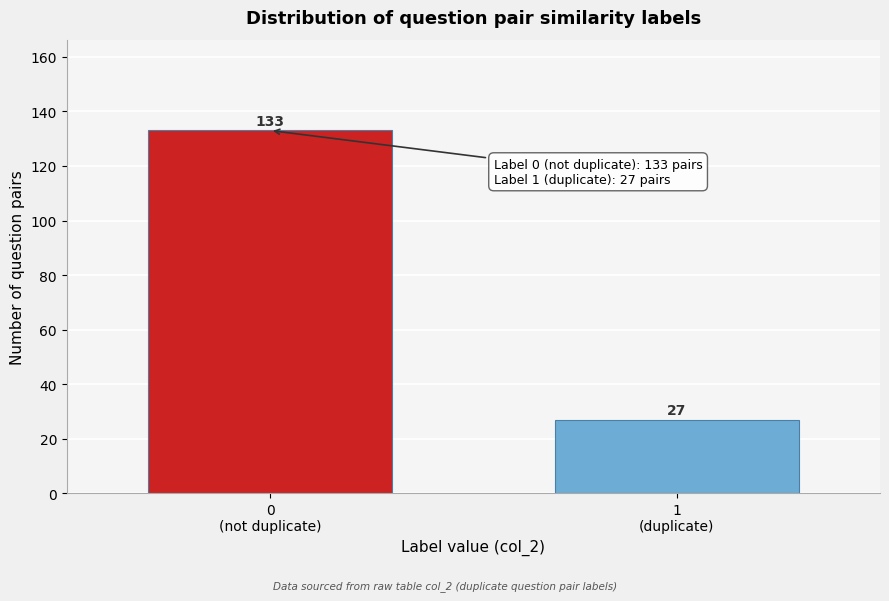

Reading left to right, list all the values displayed in this chart.

133	27